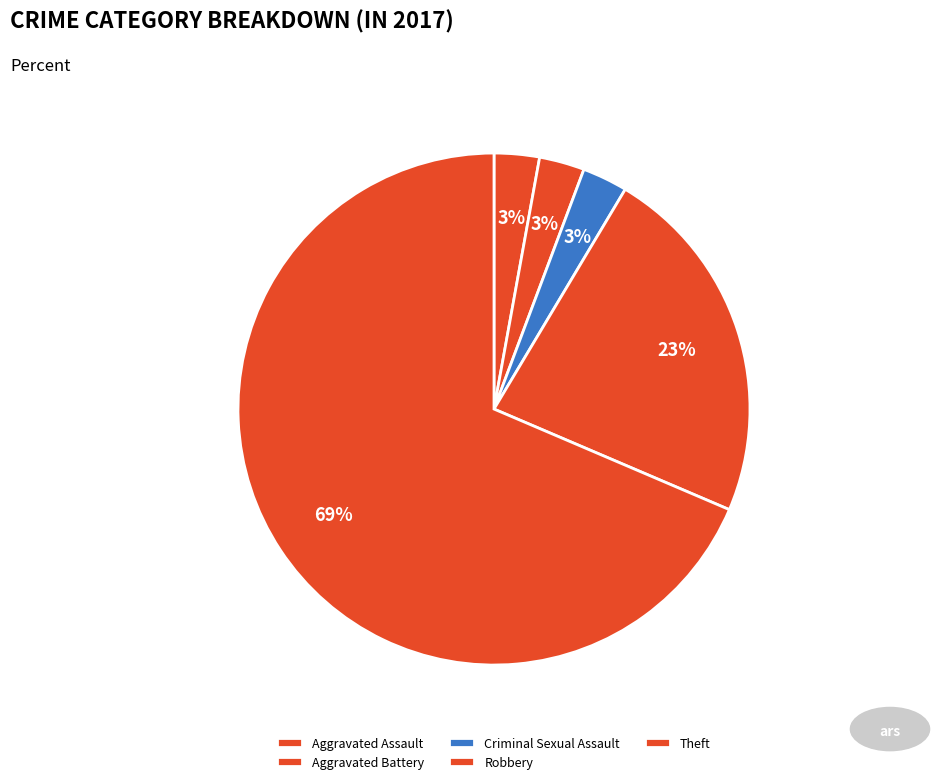

Which has a higher value, Theft or Aggravated Battery?

Theft